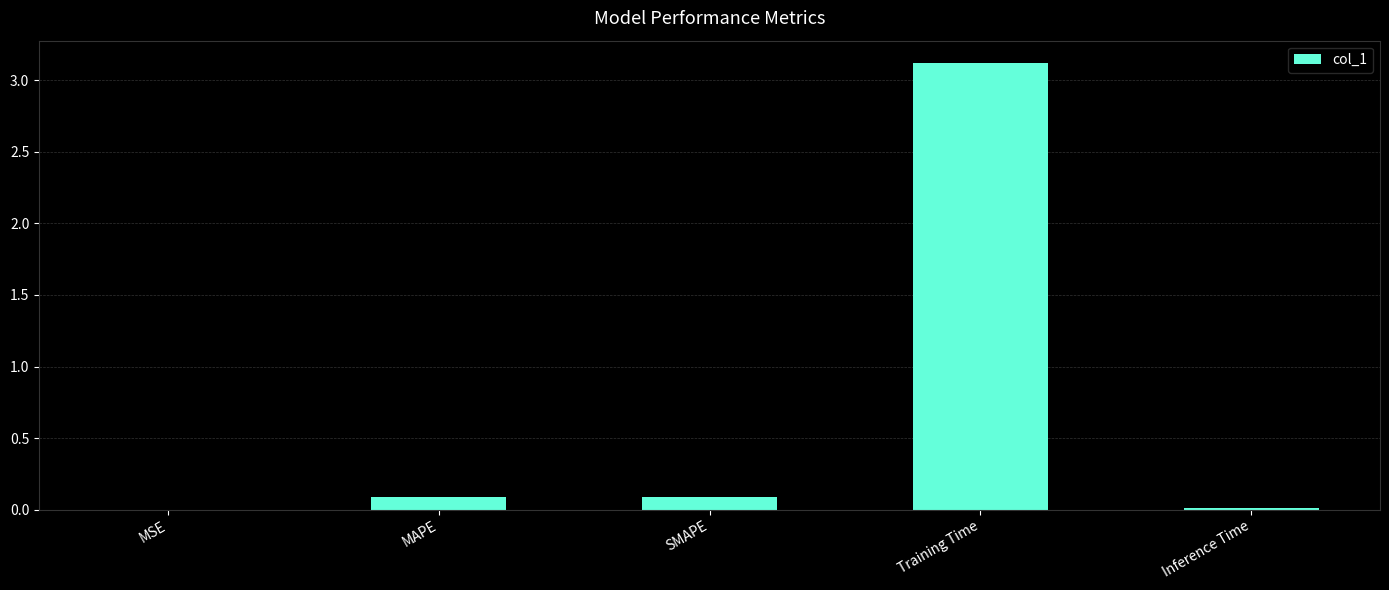

What is the change in value from SMAPE to Inference Time?

-0.1